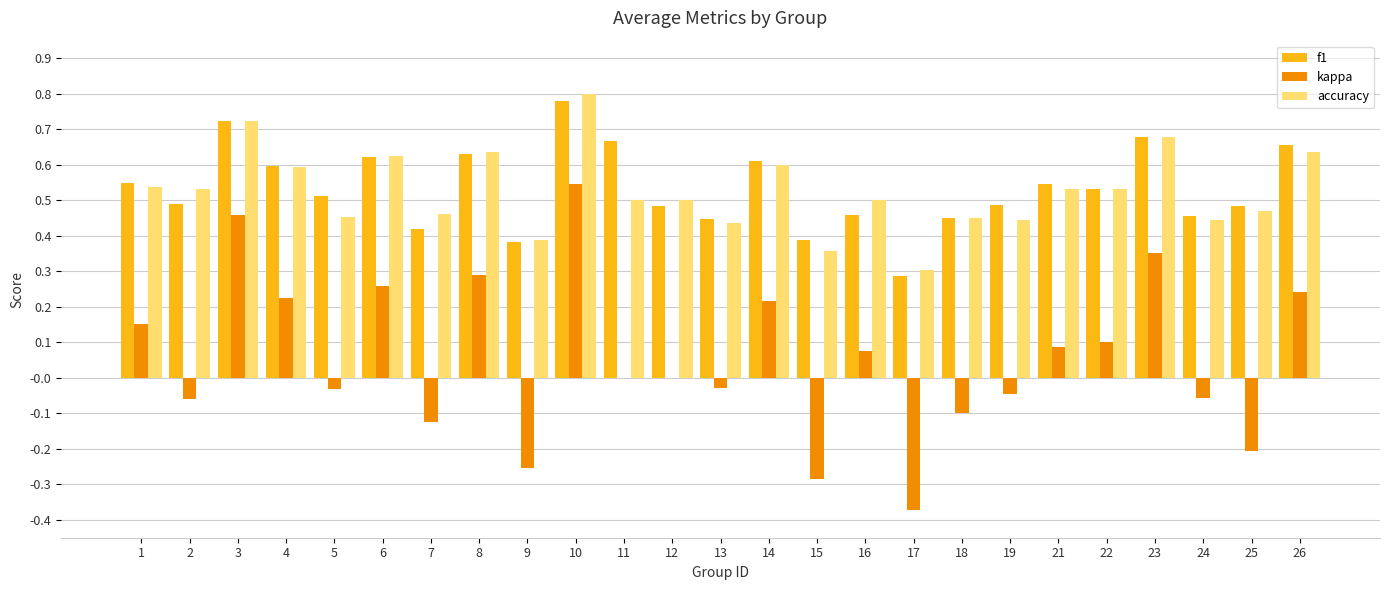

Which series changed the most between 1 and 16?

f1